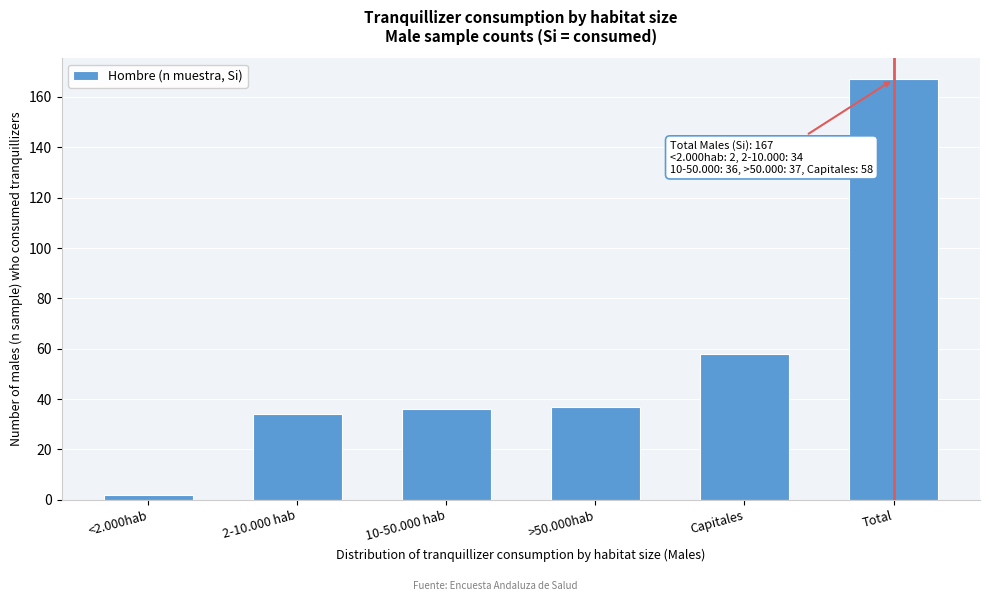

Reading left to right, what are all the values shown in this chart?

<2.000hab=2	2-10.000 hab=34	10-50.000 hab=36	>50.000hab=37	Capitales=58	Total=167